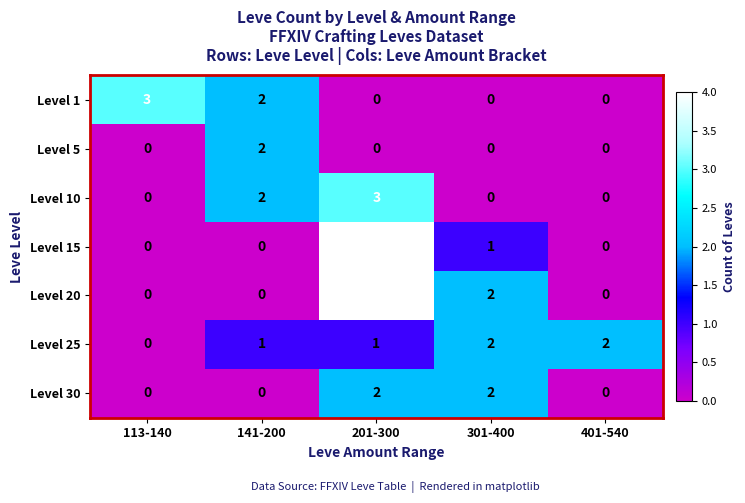

Which category has the highest value in the Level 20 series?

201-300